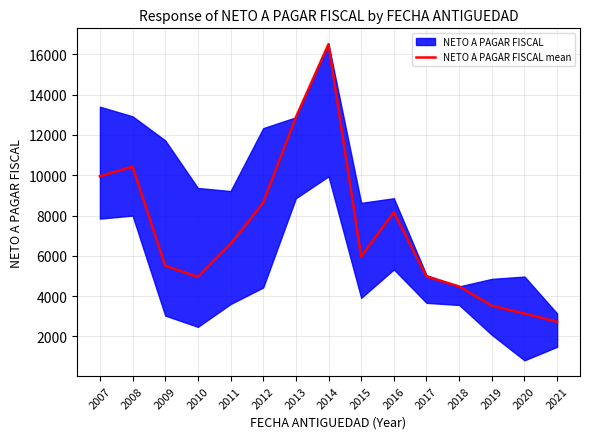

How many categories are shown in the chart?

15